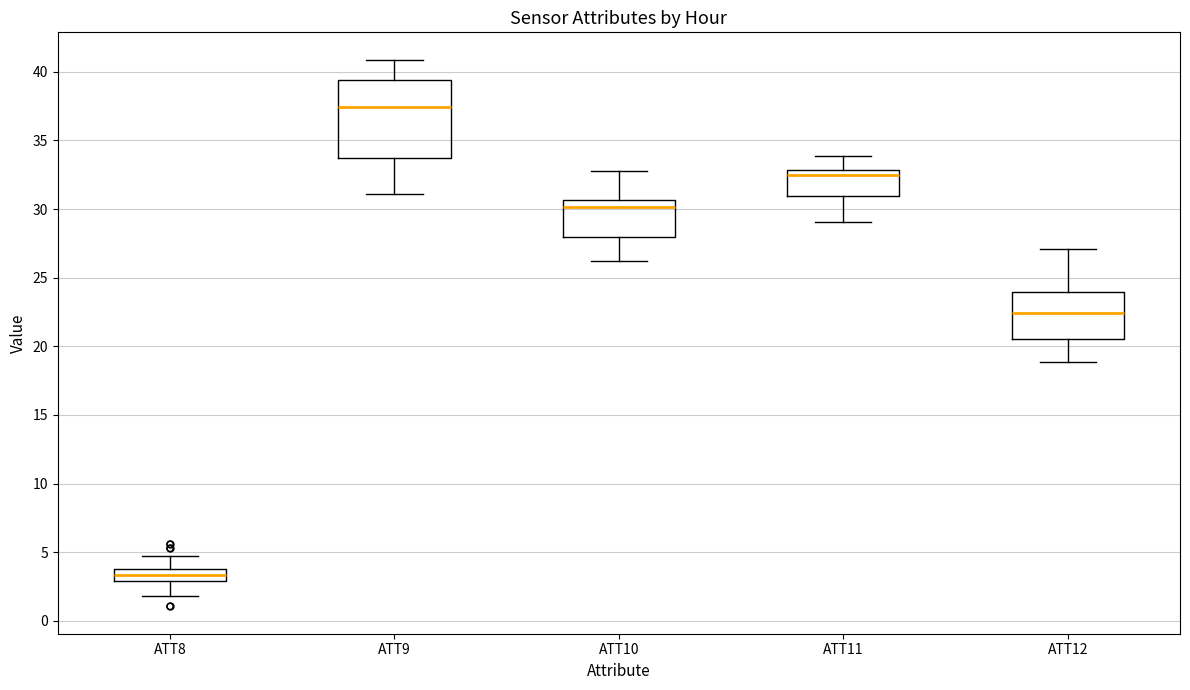

Reading left to right, transcribe this box plot: for each box, give where its median line is, the range the box spans, and where its two whiskers end, as read against the y-axis. The values are not printed on the chart, so give them approximately, as read against the axis.

ATT8: median 3.5, box 3.0 to 4.0, whiskers 2.0 to 4.5
ATT9: median 37.5, box 33.5 to 39.5, whiskers 31.0 to 41.0
ATT10: median 30.0, box 28.0 to 30.5, whiskers 26.0 to 33.0
ATT11: median 32.5, box 31.0 to 33.0, whiskers 29.0 to 34.0
ATT12: median 22.5, box 20.5 to 24.0, whiskers 19.0 to 27.0